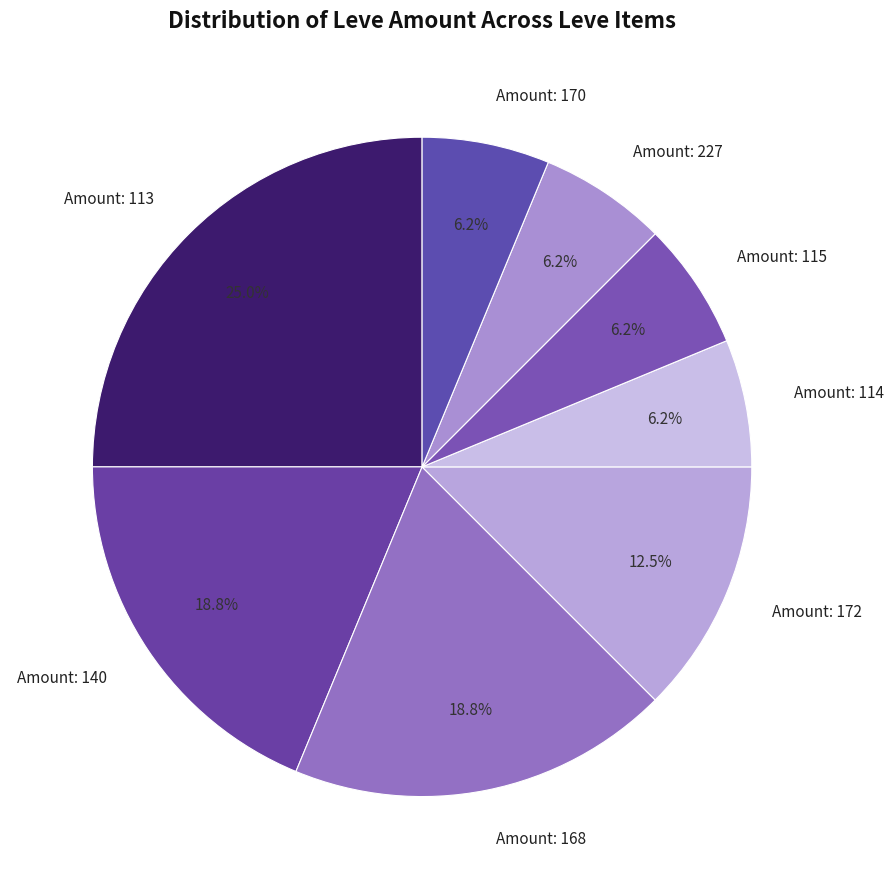

Does Amount: 168 represent more than half of the total?

No